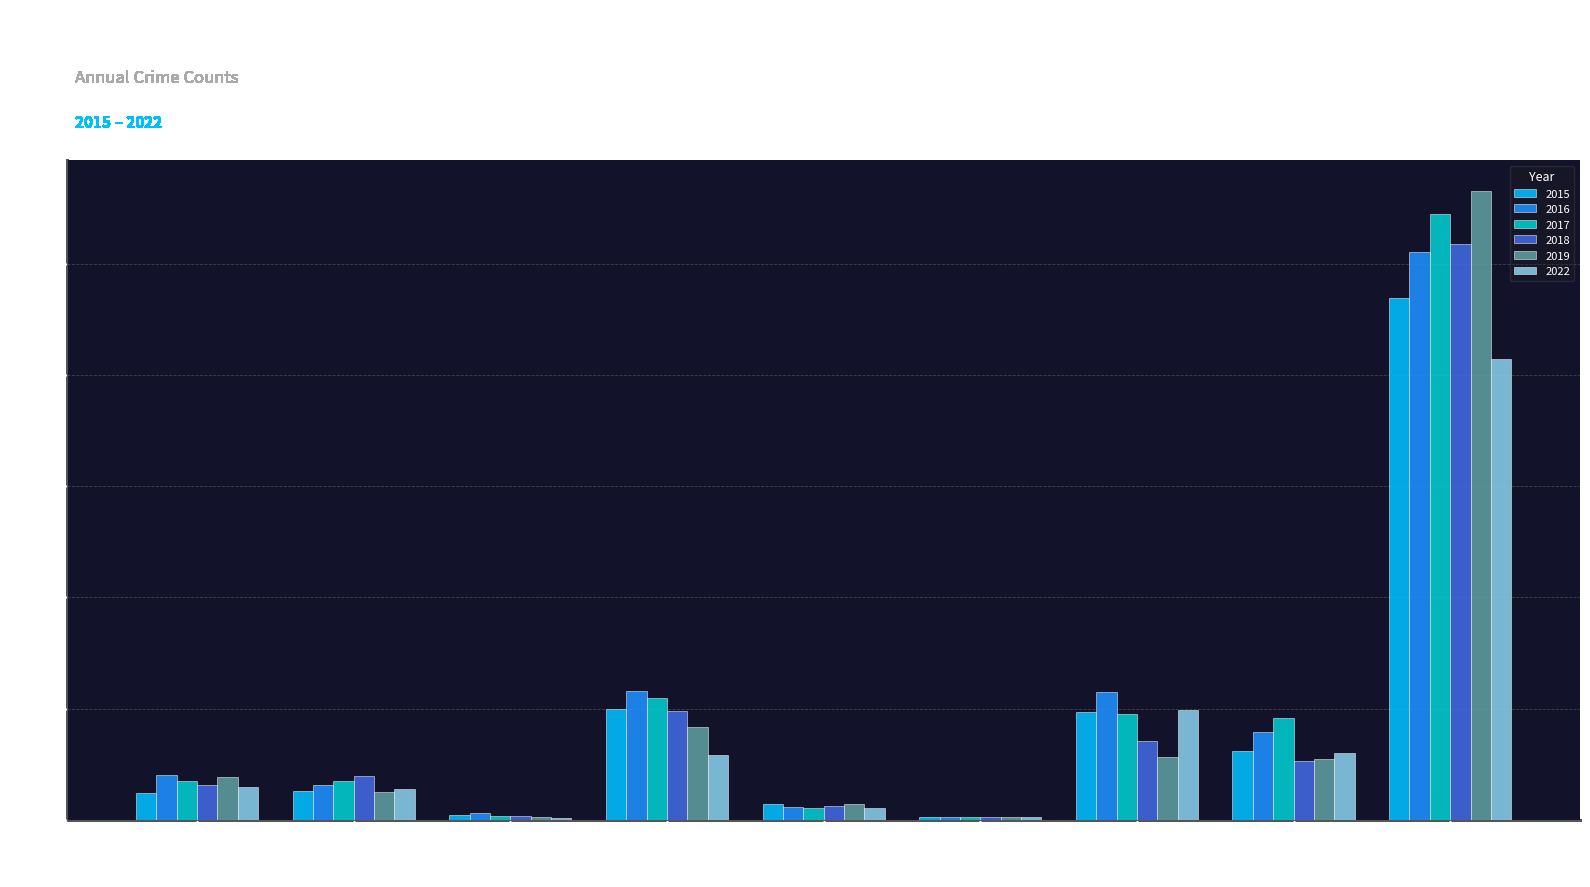

What are all the series names shown in the legend?

2015, 2016, 2017, 2018, 2019, 2022